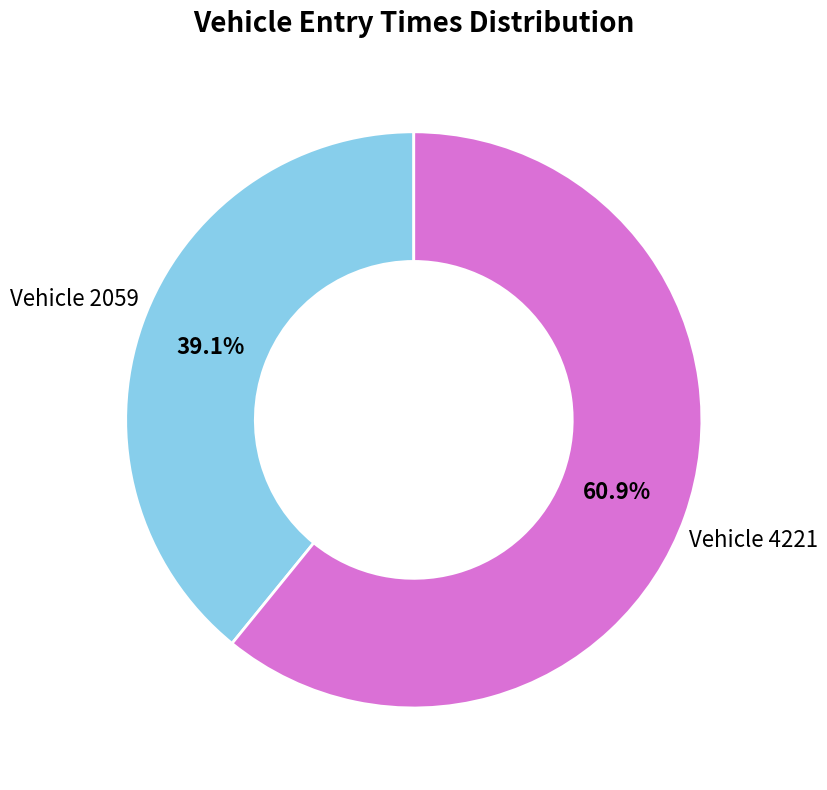

What portion of the pie excludes Vehicle 2059?

60.9%